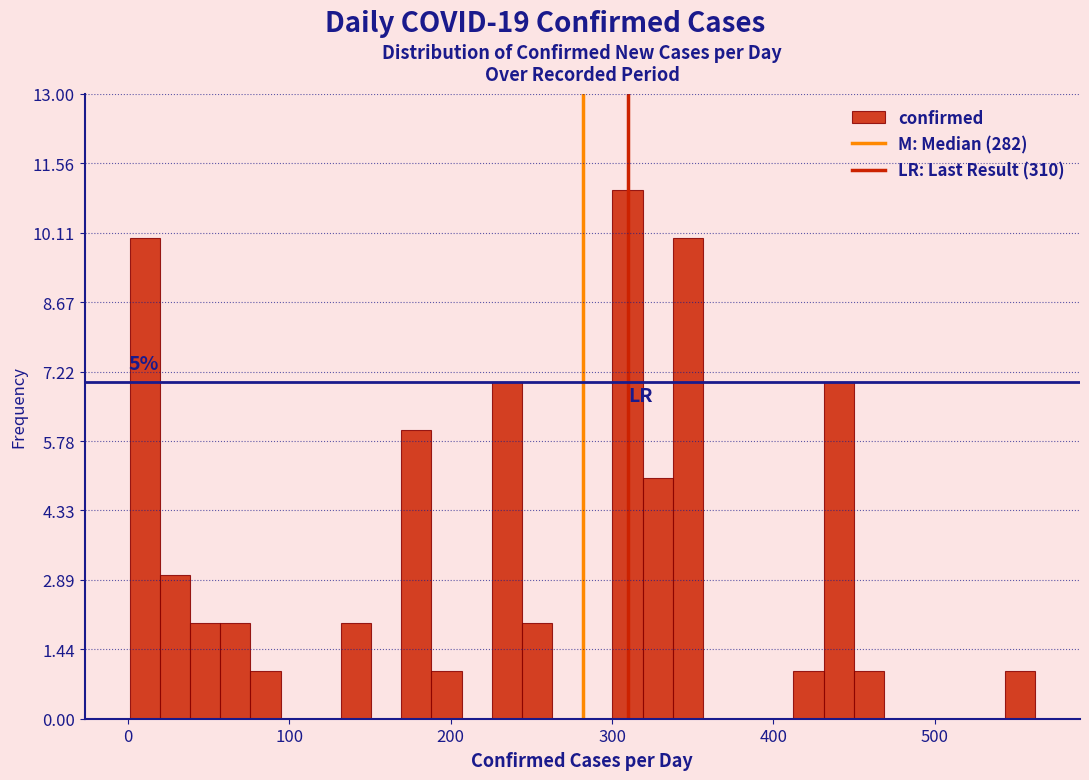

Around what value on the x-axis is the tallest bar? Give the approximate position of its centre, as read against the axis.

310